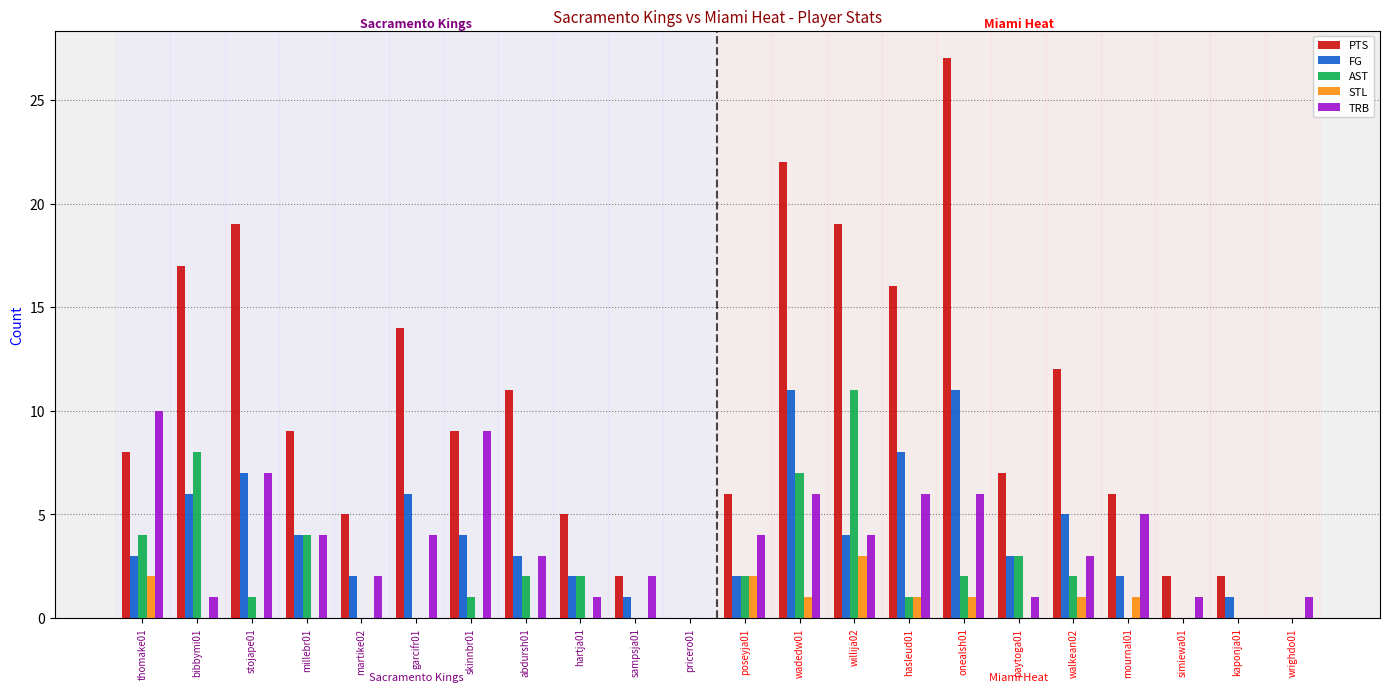

Reading right to left, transcribe all the data shown in this chart.

PTS: wrighdo01=0	kaponja01=2	simiewa01=2	mournal01=6	walkean02=12	paytoga01=7	onealsh01=27	hasleud01=16	willija02=19	wadedw01=22	poseyja01=6	pricero01=0	sampsja01=2	hartja01=5	abdursh01=11	skinnbr01=9	garcifr01=14	martike02=5	millebr01=9	stojape01=19	bibbymi01=17	thomake01=8
FG: wrighdo01=0	kaponja01=1	simiewa01=0	mournal01=2	walkean02=5	paytoga01=3	onealsh01=11	hasleud01=8	willija02=4	wadedw01=11	poseyja01=2	pricero01=0	sampsja01=1	hartja01=2	abdursh01=3	skinnbr01=4	garcifr01=6	martike02=2	millebr01=4	stojape01=7	bibbymi01=6	thomake01=3
AST: wrighdo01=0	kaponja01=0	simiewa01=0	mournal01=0	walkean02=2	paytoga01=3	onealsh01=2	hasleud01=1	willija02=11	wadedw01=7	poseyja01=2	pricero01=0	sampsja01=0	hartja01=2	abdursh01=2	skinnbr01=1	garcifr01=0	martike02=0	millebr01=4	stojape01=1	bibbymi01=8	thomake01=4
STL: wrighdo01=0	kaponja01=0	simiewa01=0	mournal01=1	walkean02=1	paytoga01=0	onealsh01=1	hasleud01=1	willija02=3	wadedw01=1	poseyja01=2	pricero01=0	sampsja01=0	hartja01=0	abdursh01=0	skinnbr01=0	garcifr01=0	martike02=0	millebr01=0	stojape01=0	bibbymi01=0	thomake01=2
TRB: wrighdo01=1	kaponja01=0	simiewa01=1	mournal01=5	walkean02=3	paytoga01=1	onealsh01=6	hasleud01=6	willija02=4	wadedw01=6	poseyja01=4	pricero01=0	sampsja01=2	hartja01=1	abdursh01=3	skinnbr01=9	garcifr01=4	martike02=2	millebr01=4	stojape01=7	bibbymi01=1	thomake01=10